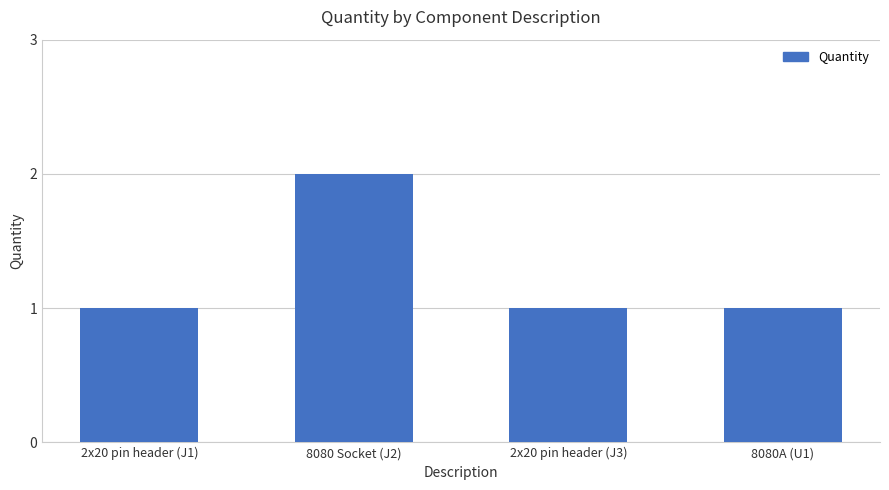

Reading right to left, transcribe all the data shown in this chart.

8080A (U1)=1	2x20 pin header (J3)=1	8080 Socket (J2)=2	2x20 pin header (J1)=1